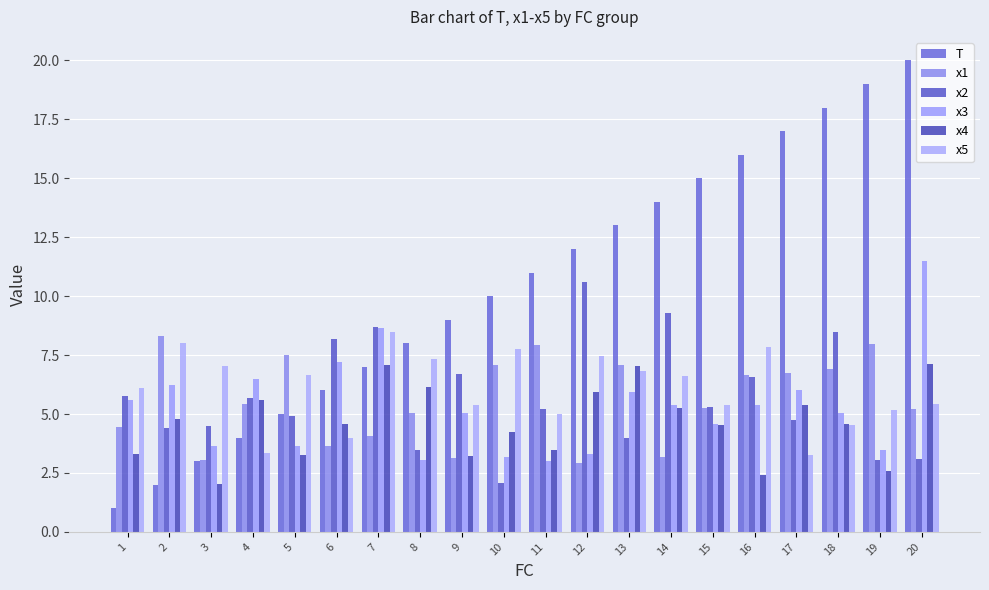

Are the bars grouped side by side (vs. stacked)?

Yes